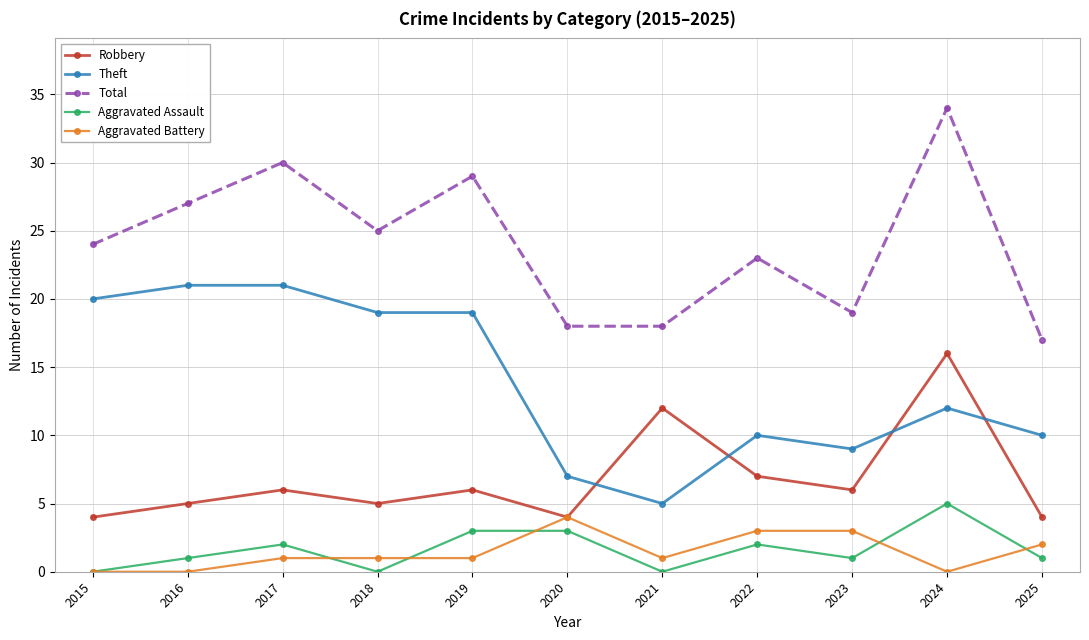

Rank the series by their maximum value, from highest to lowest.

Total, Theft, Robbery, Aggravated Assault, Aggravated Battery